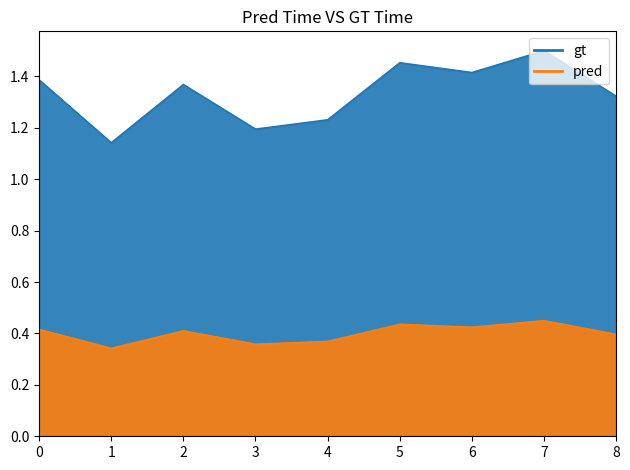

True or false: the data has more than 2 interior local peaks.

True